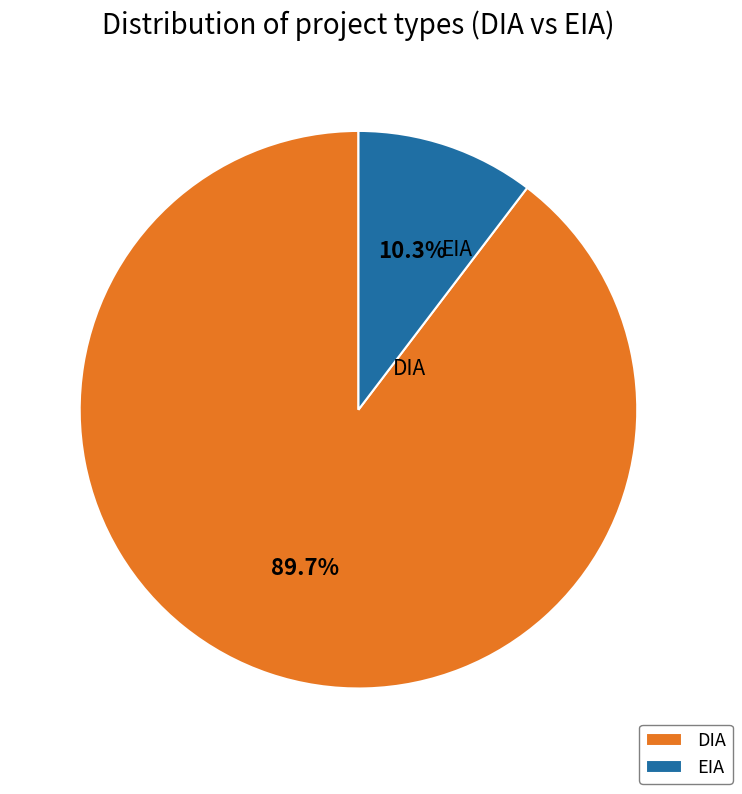

Is it true that EIA is 1% of the pie?

False